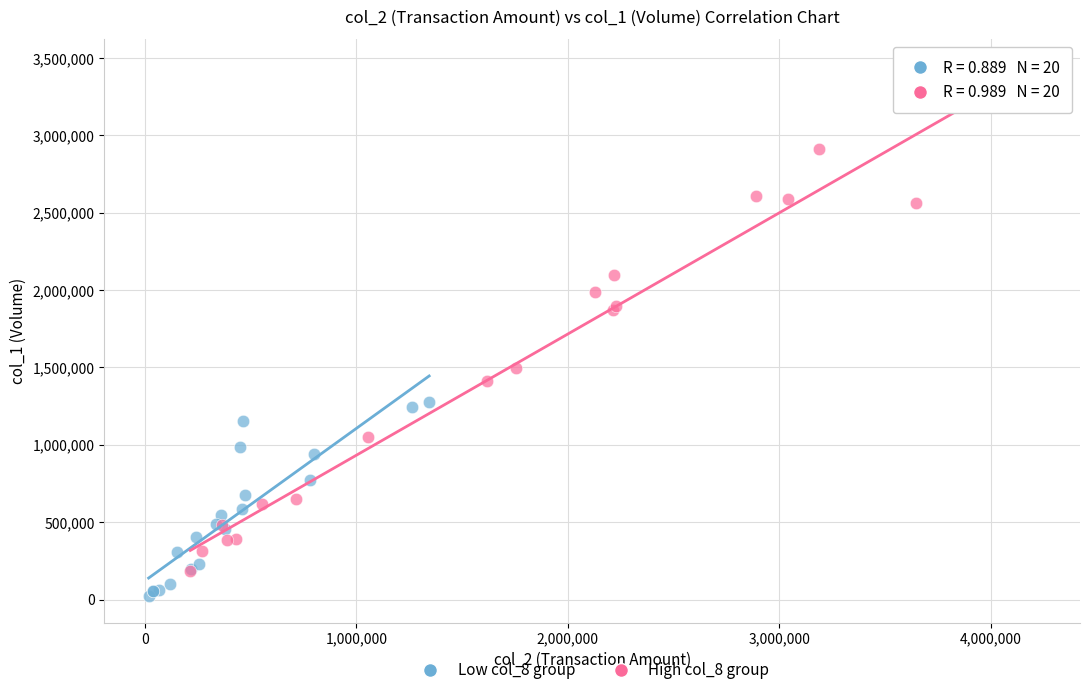

Which series contains the highest Y value?

High col_8 group